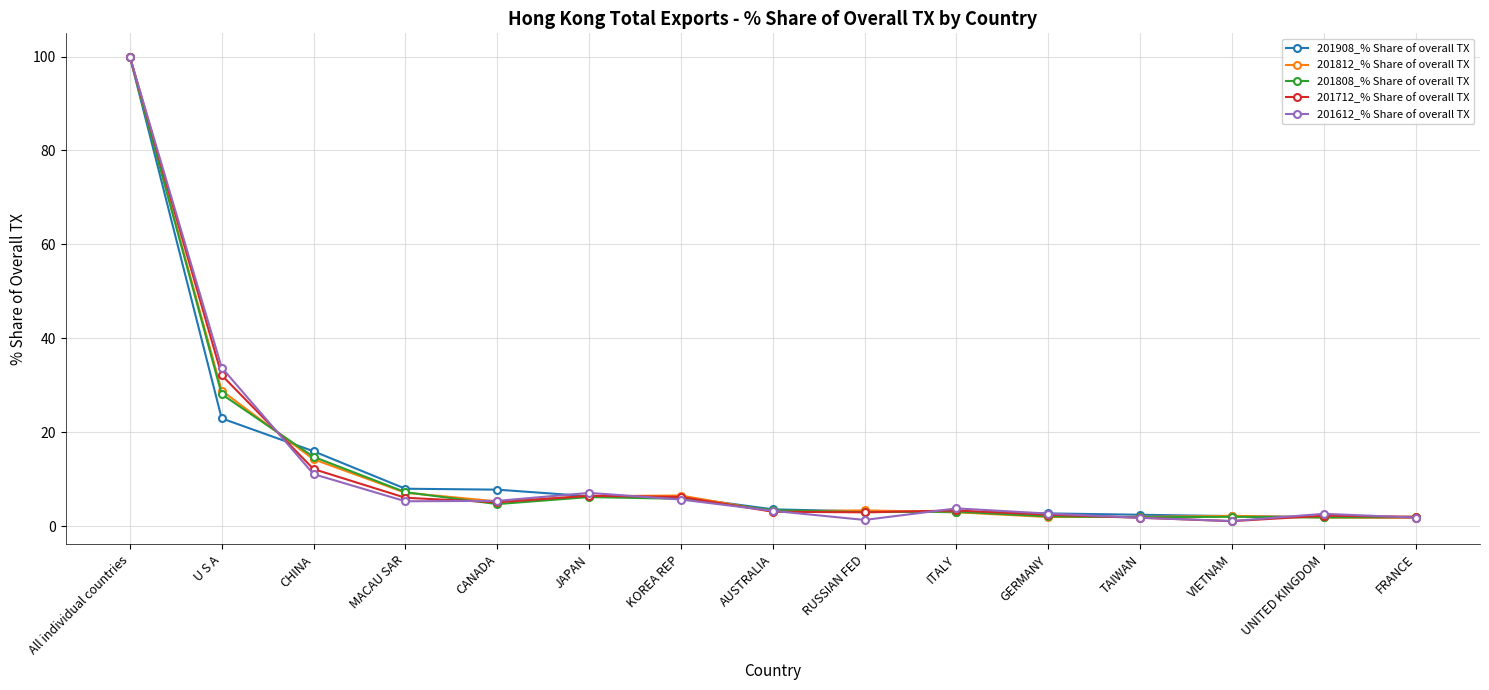

List the series in order of their overall mean, highest first.

201908_% Share of overall TX, 201812_% Share of overall TX, 201712_% Share of overall TX, 201612_% Share of overall TX, 201808_% Share of overall TX